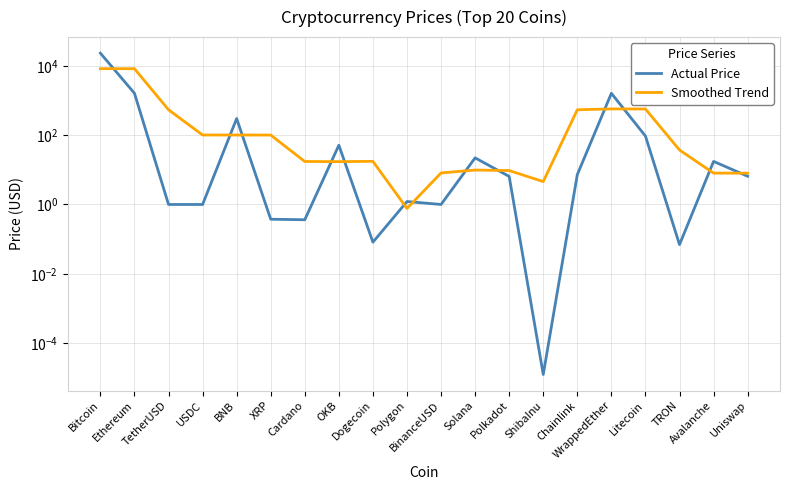

The value of Actual Price at XRP is 0.6. True or false?

False